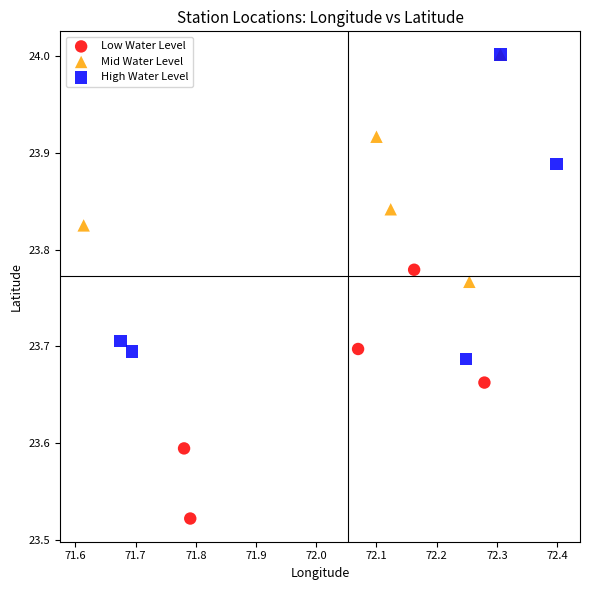

Which series reaches the minimum Y coordinate?

Low Water Level